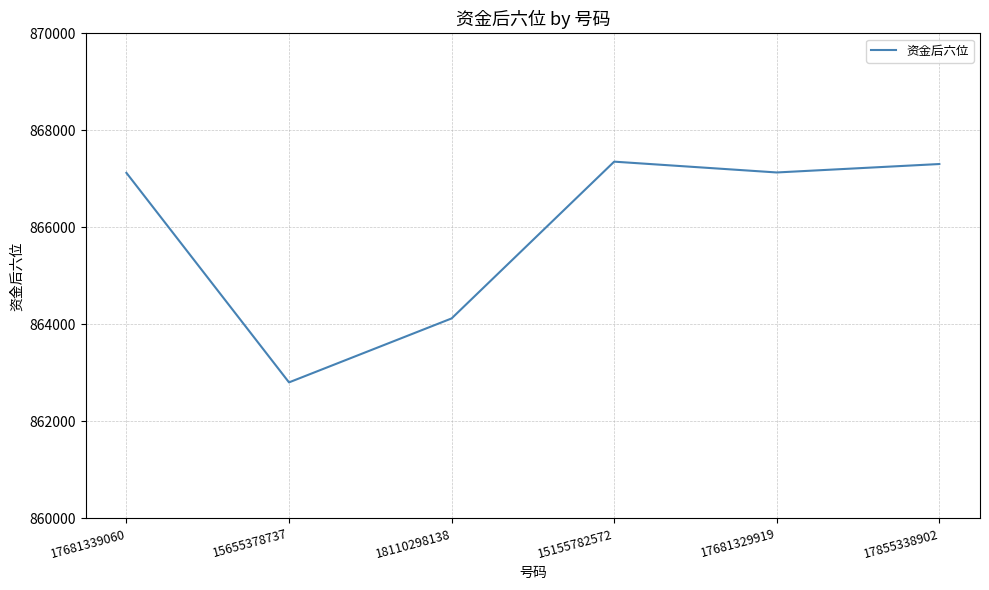

What is the greatest value displayed?

867356